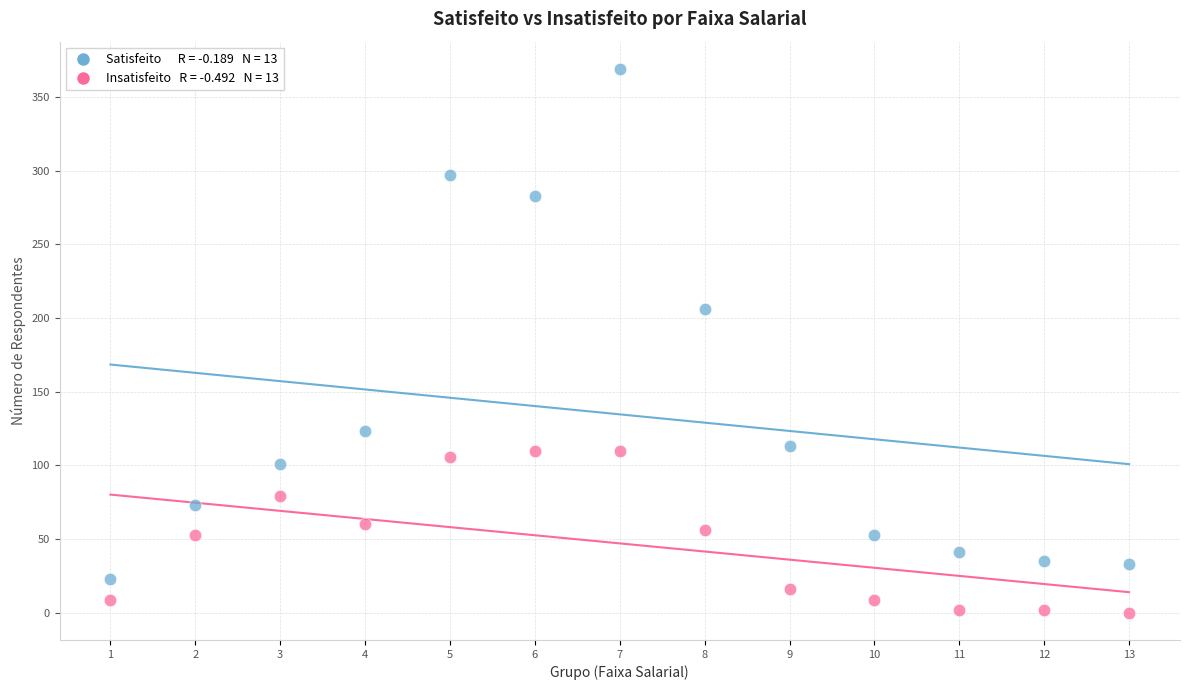

Across all series, what Y value is closest to 184?

206